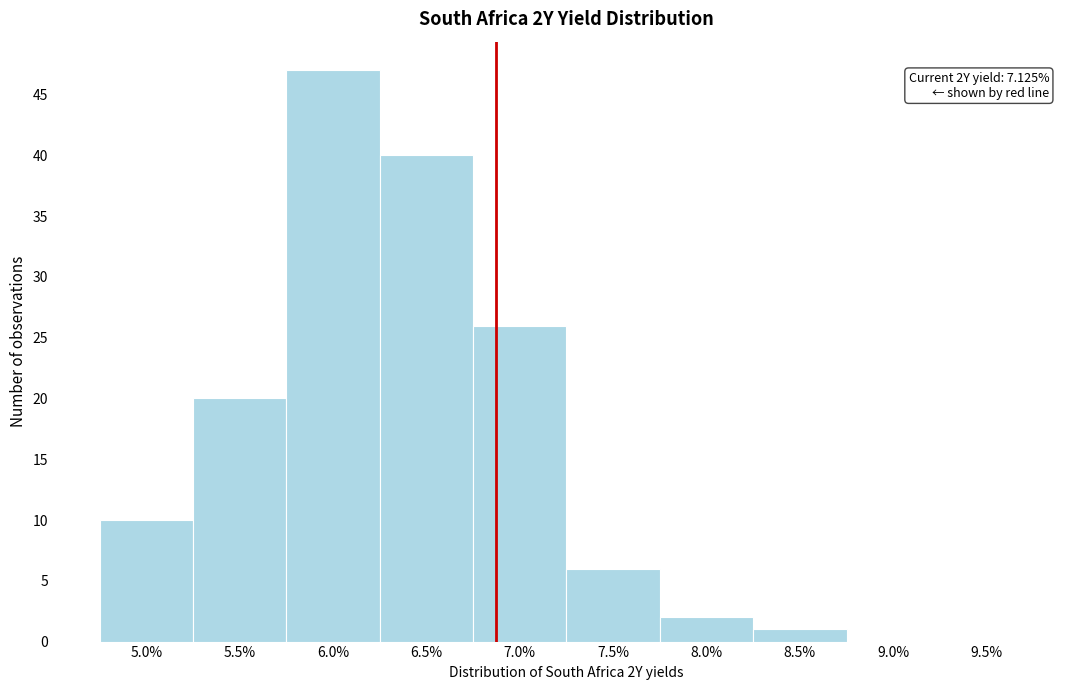

Reading right to left, transcribe all the data shown in this chart.

9.5%=0	9.0%=0	8.5%=1	8.0%=2	7.5%=6	7.0%=26	6.5%=40	6.0%=47	5.5%=20	5.0%=10